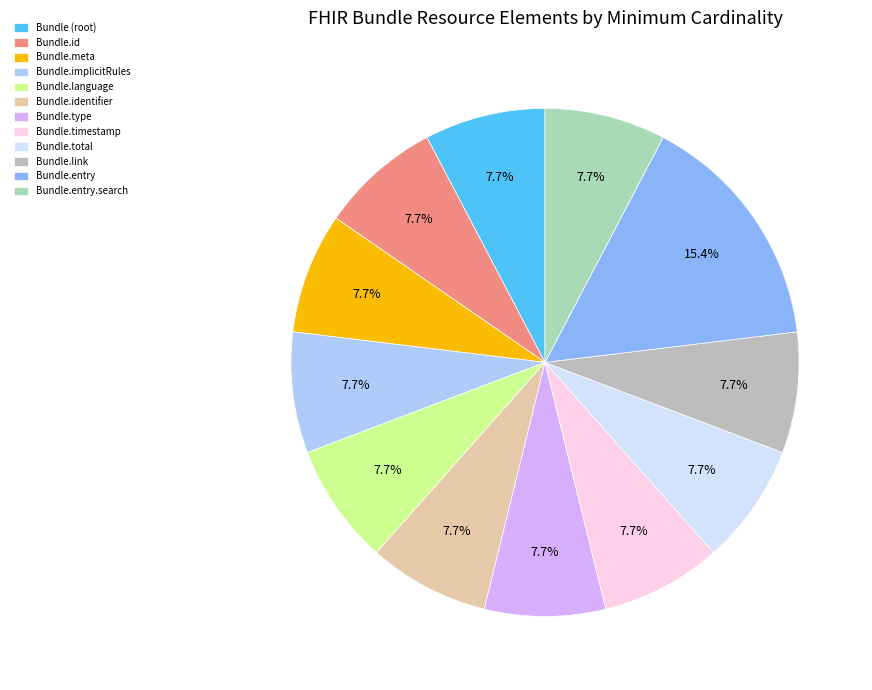

To the nearest percent, what is the difference between the Bundle.implicitRules and Bundle.entry slice percentages?

8%